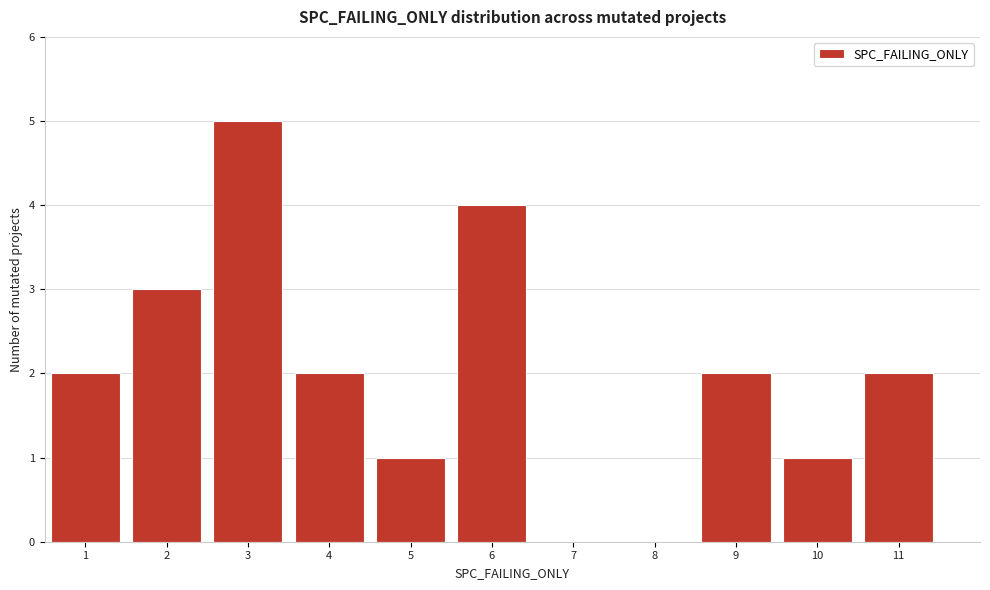

Reading left to right, transcribe all the data shown in this chart.

1=2	2=3	3=5	4=2	5=1	6=4	7=0	8=0	9=2	10=1	11=2